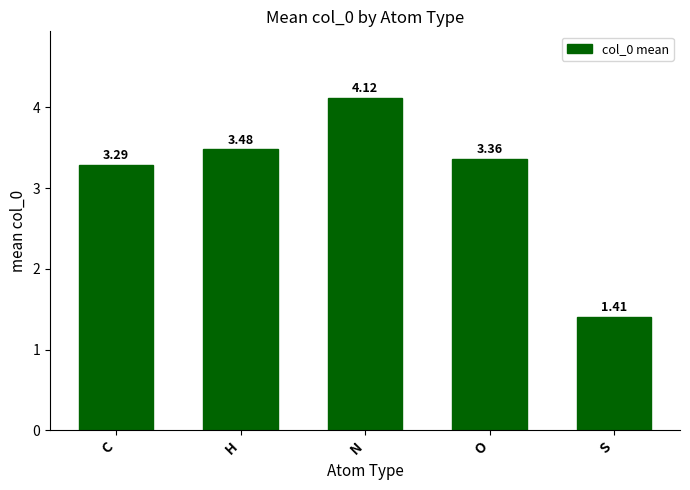

The chart shows a value of 5.7 at O. True or false?

False